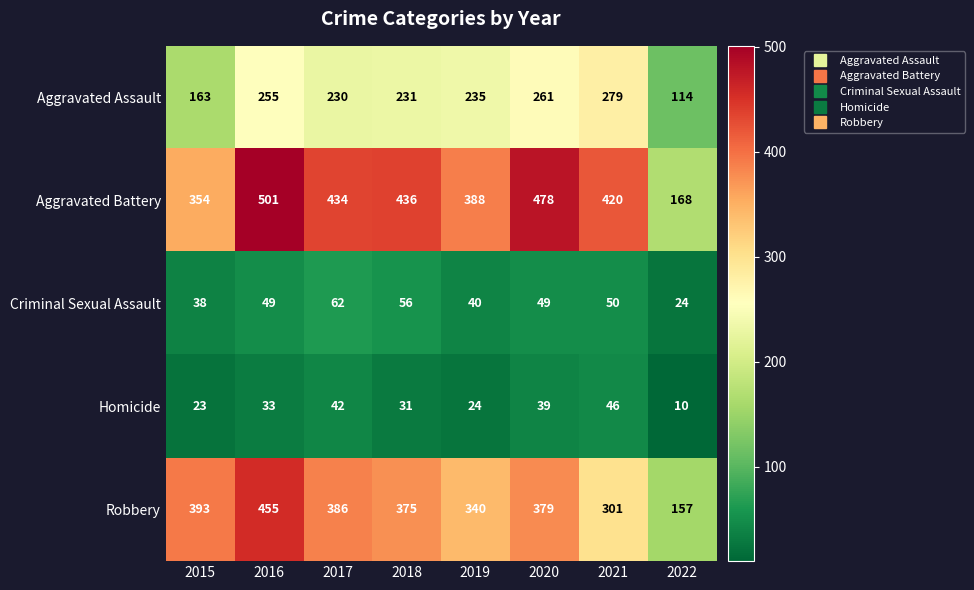

At which label is Aggravated Assault closest to 196?

2015